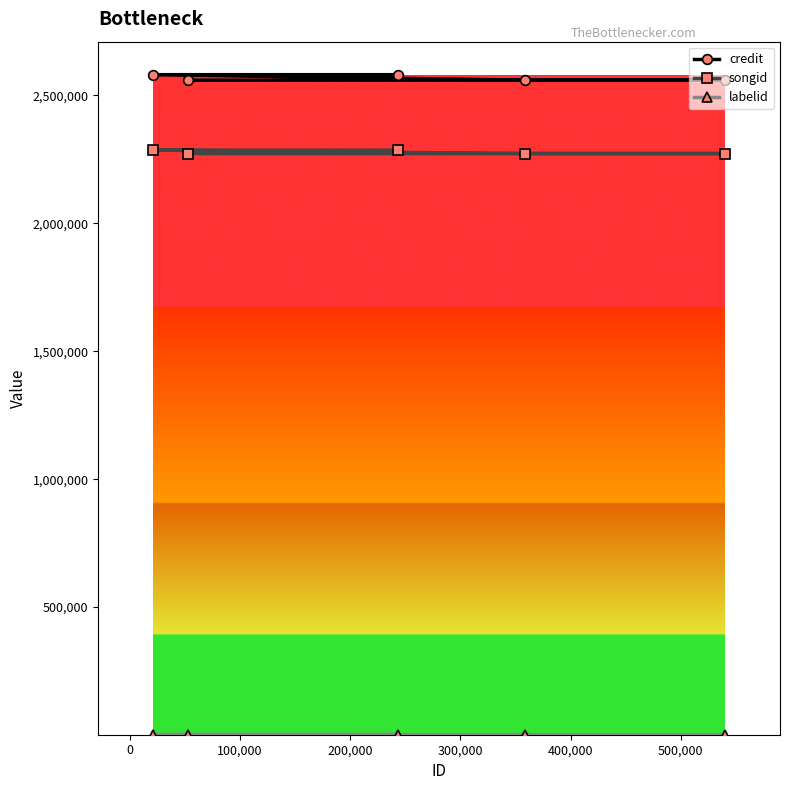

Which series has the largest total across all categories?

credit